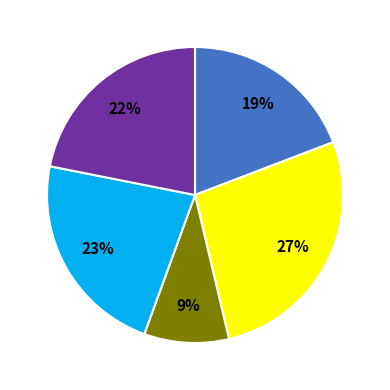

Does any single category account for the majority?

No